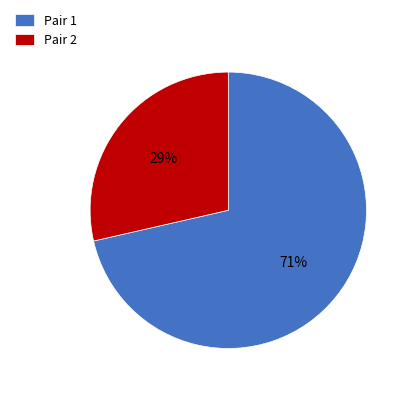

To the nearest percent, what is the average slice percentage?

50%